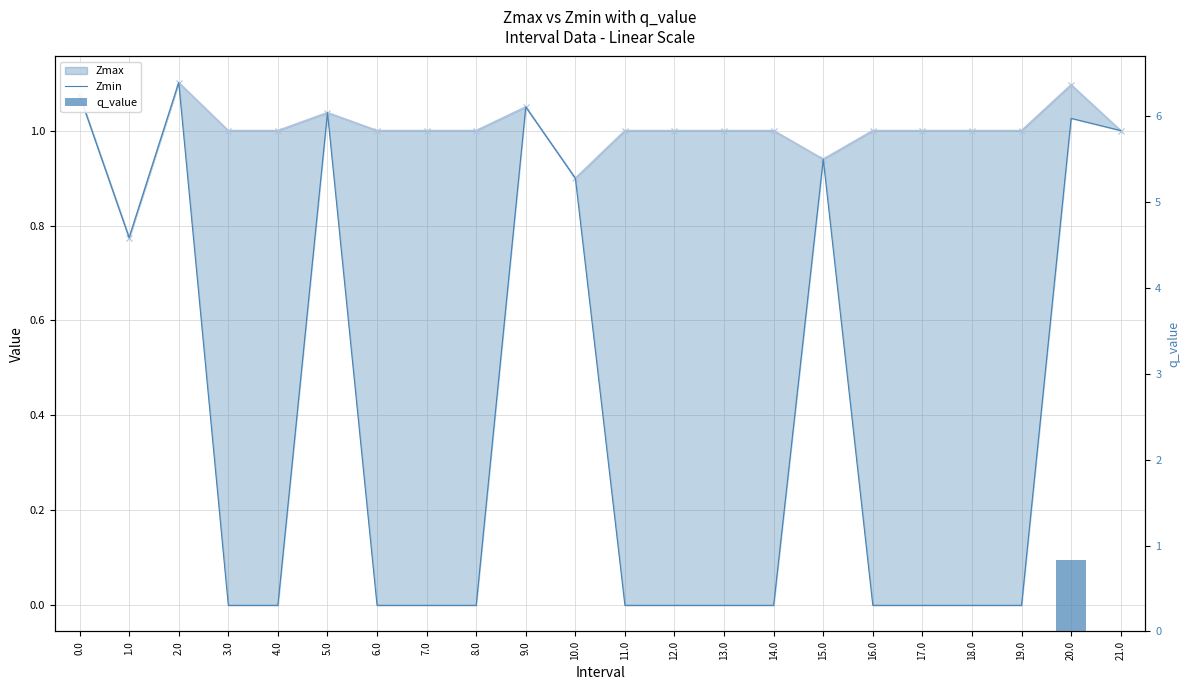

True or false: Zmin has a value of 0.4 at 13.0.

False